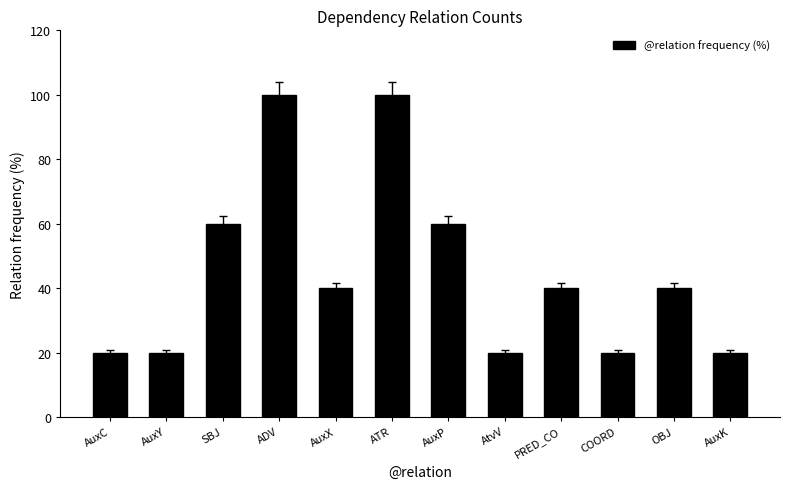

Approximately how many times larger is the value at ATR compared to ADV?

1.0